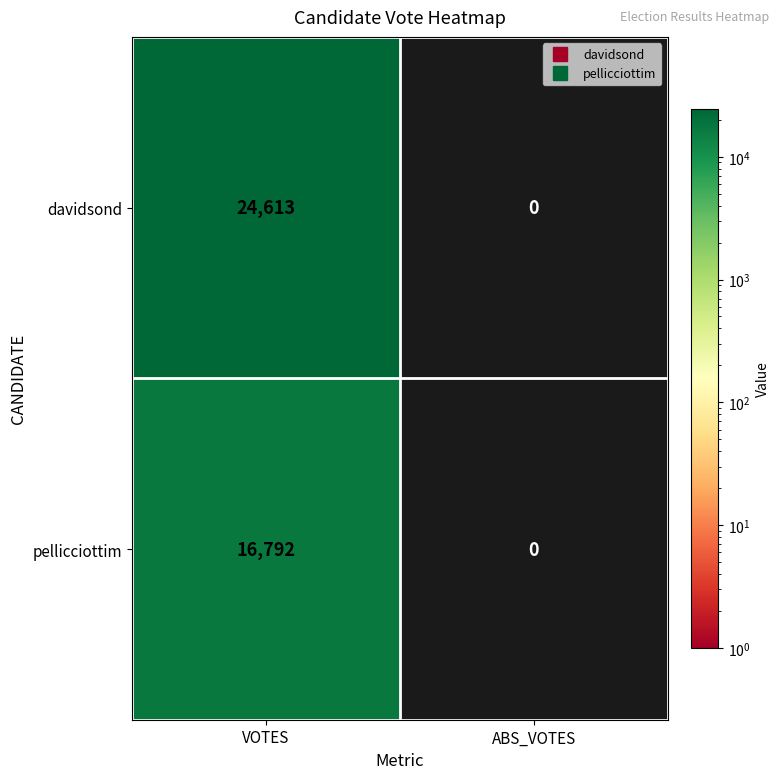

What is the difference between the pellicciottim values at VOTES and ABS_VOTES?

16792